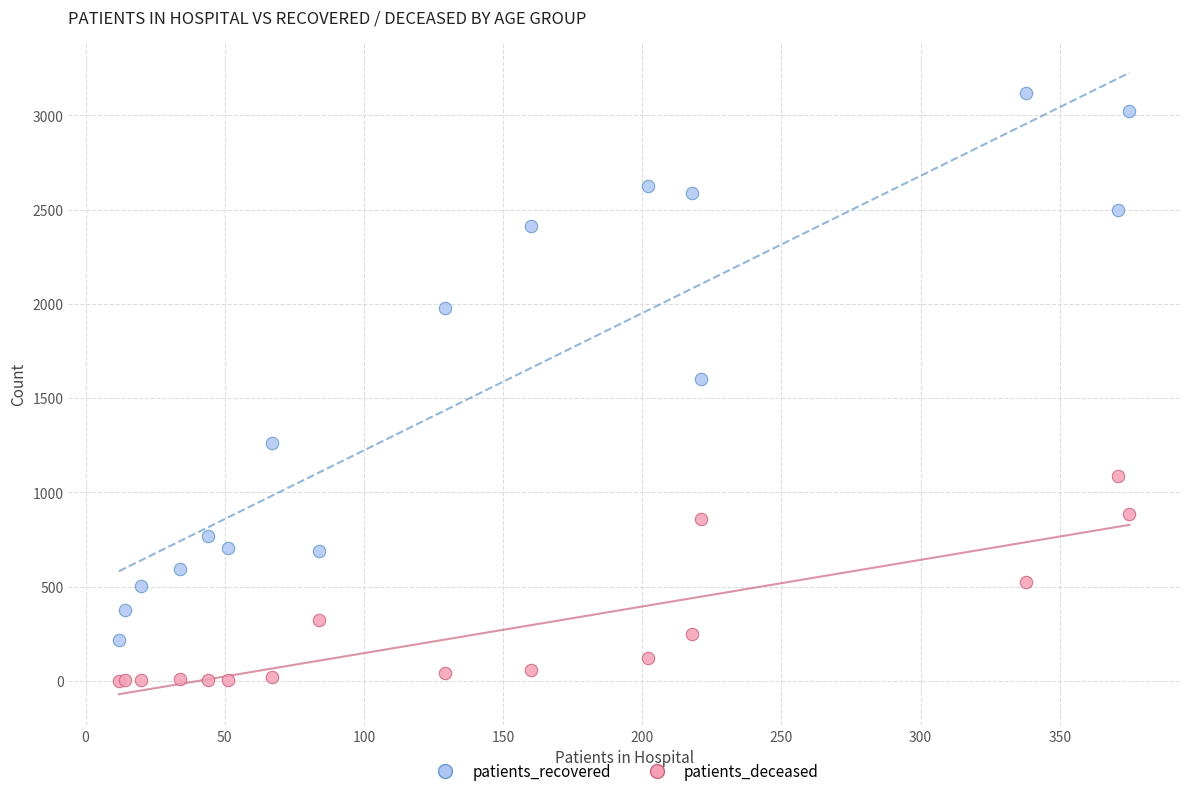

In the patients_recovered series, what Y value is closest to 1666?

1602